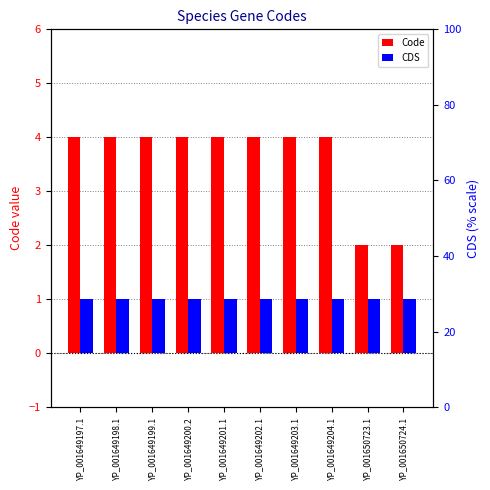

Rank the series at YP_001650724.1 from lowest to highest value.

CDS, Code